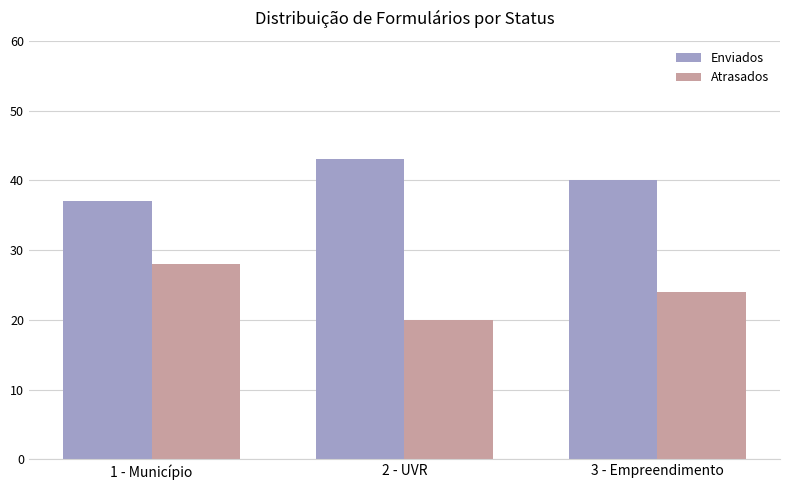

What is the minimum value for Atrasados?

20